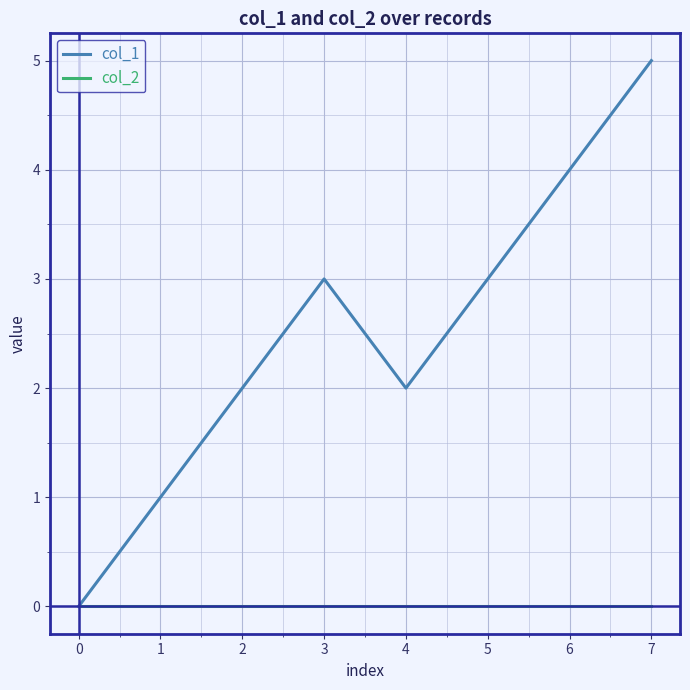

How many col_1 values are between 2 and 4?

5